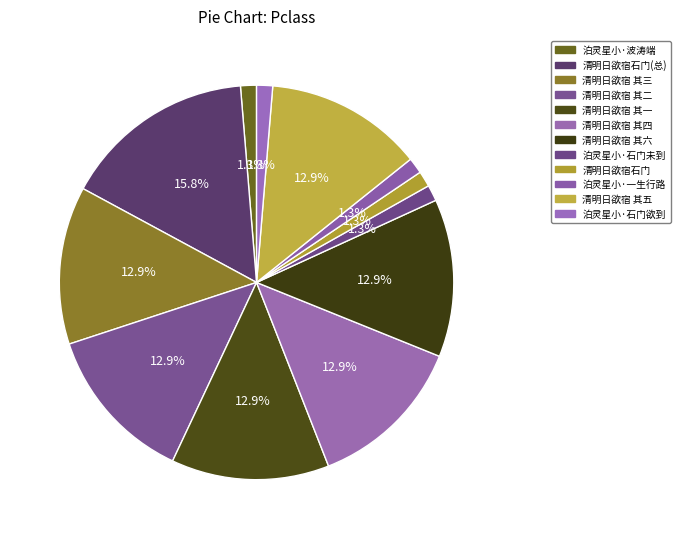

How many segments does this pie chart have?

12